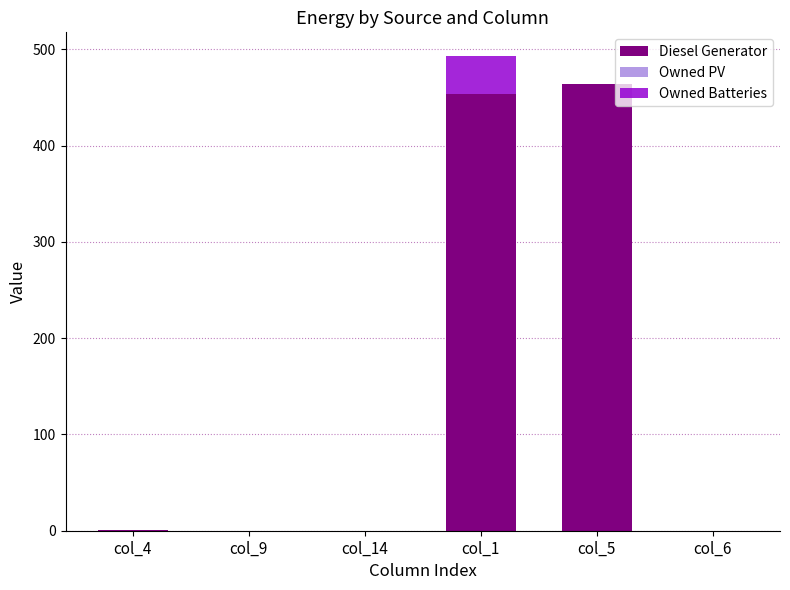

Where is Diesel Generator nearest to the value 232?

col_1